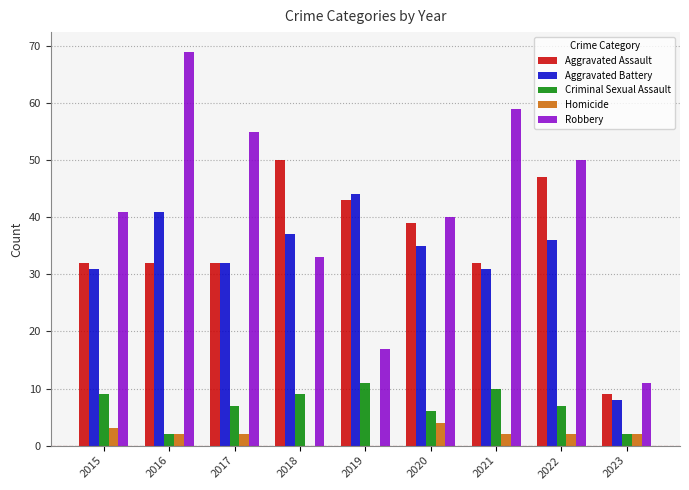

Which category has the highest value in the Aggravated Assault series?

2018